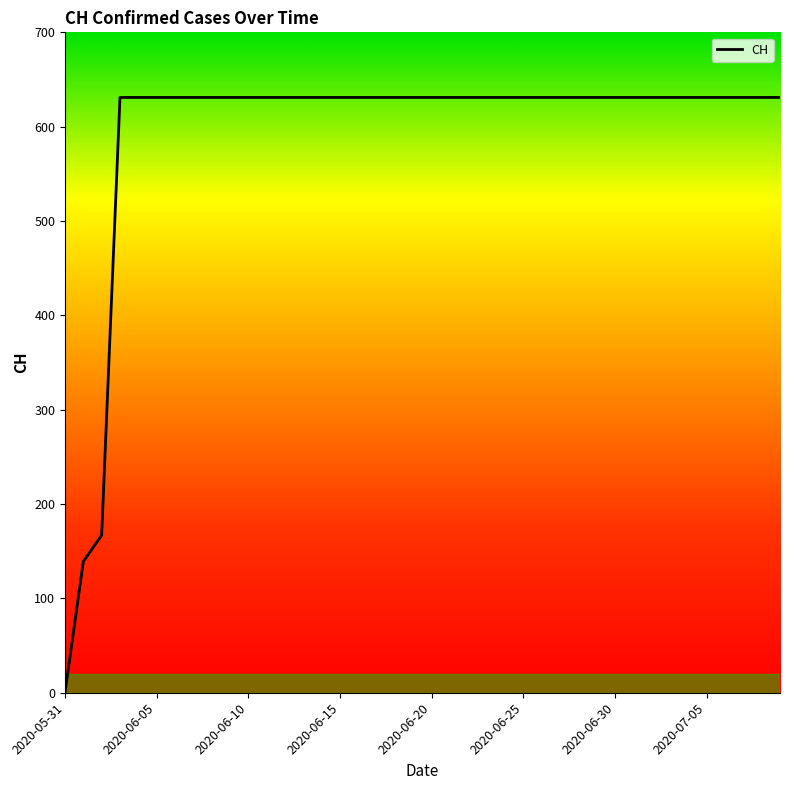

What is the greatest value displayed?

631